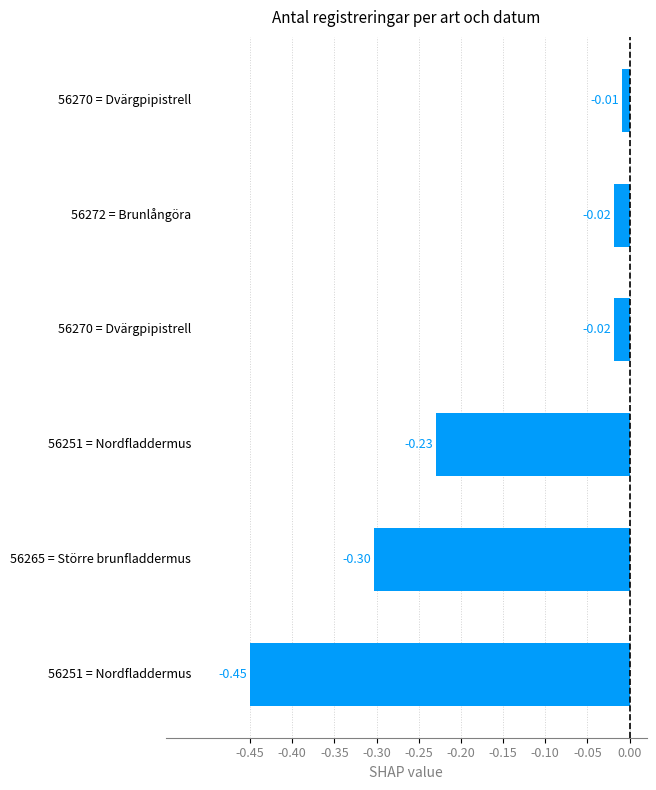

Count the number of data series in this chart.

1